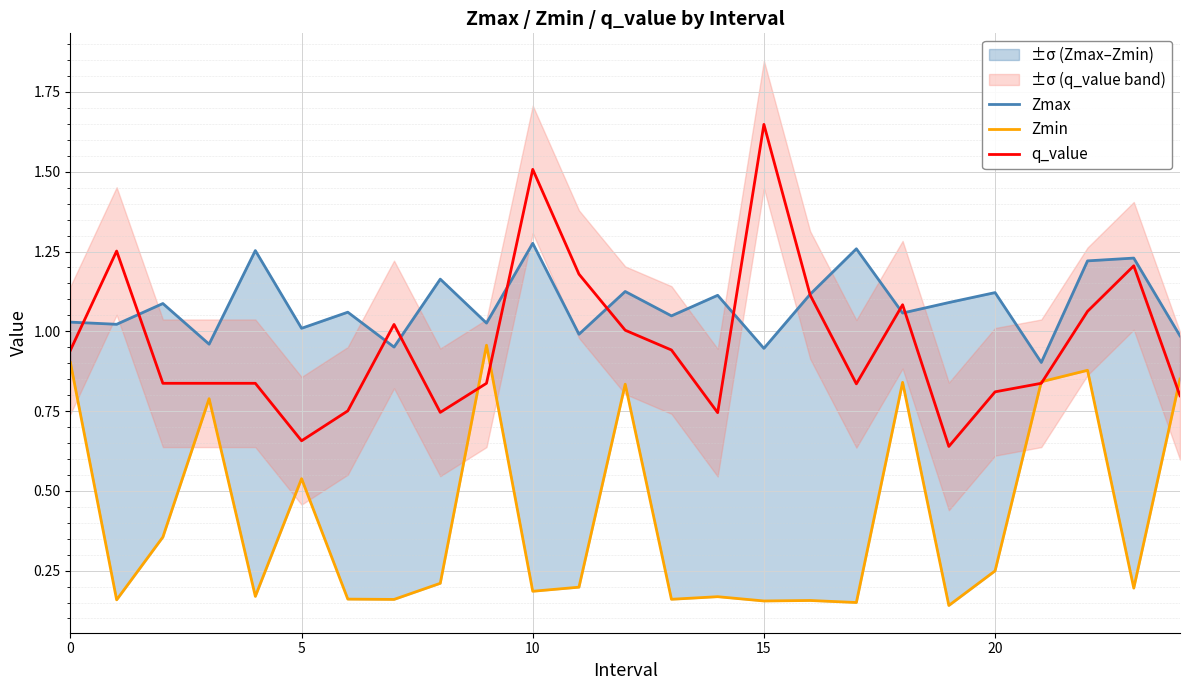

What is the total value across all series at 21?

2.6